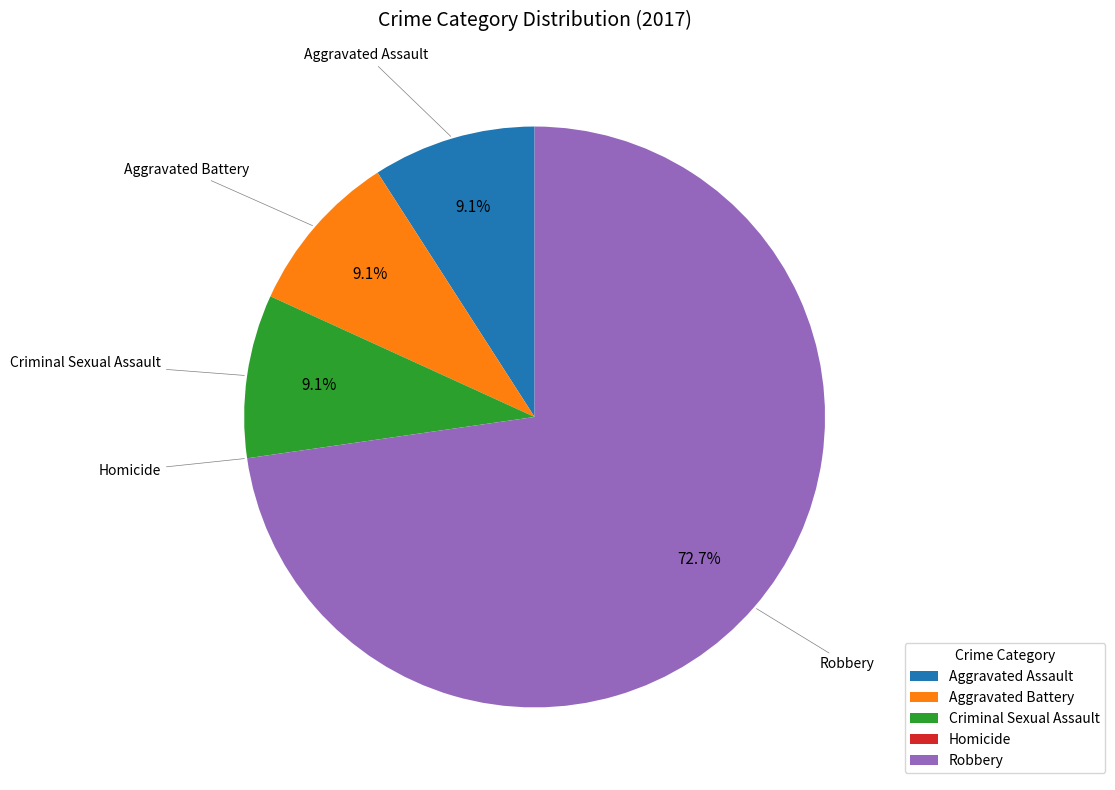

Which category accounts for the majority?

Robbery